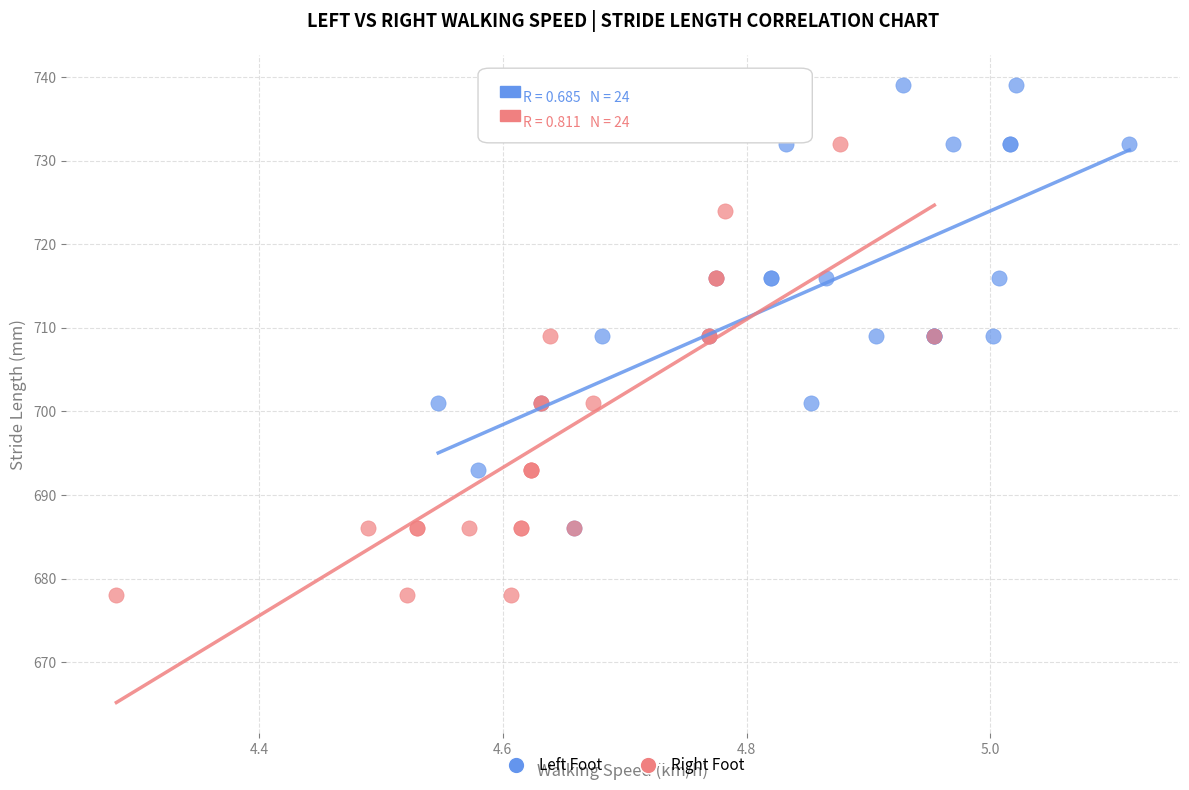

Which series has the widest spread of Y values?

Right Foot